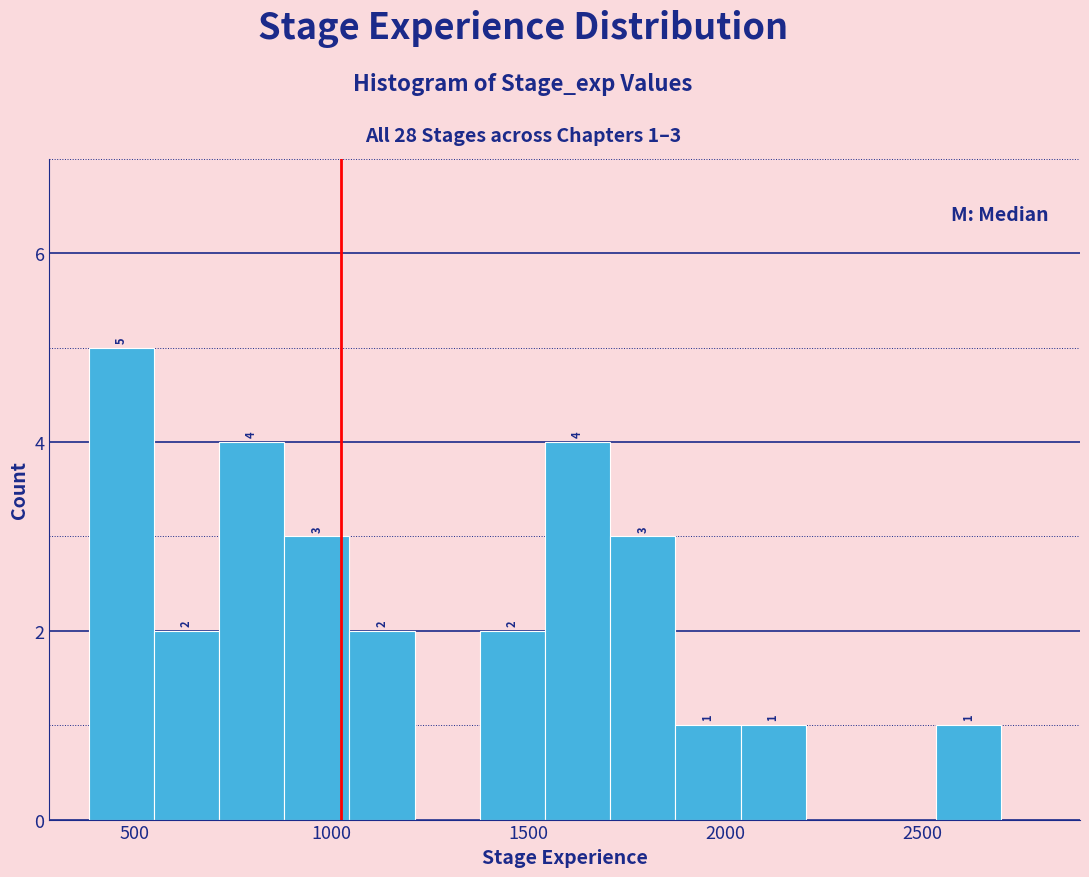

Read against the x-axis, roughly where is the centre of the tallest bar?

450